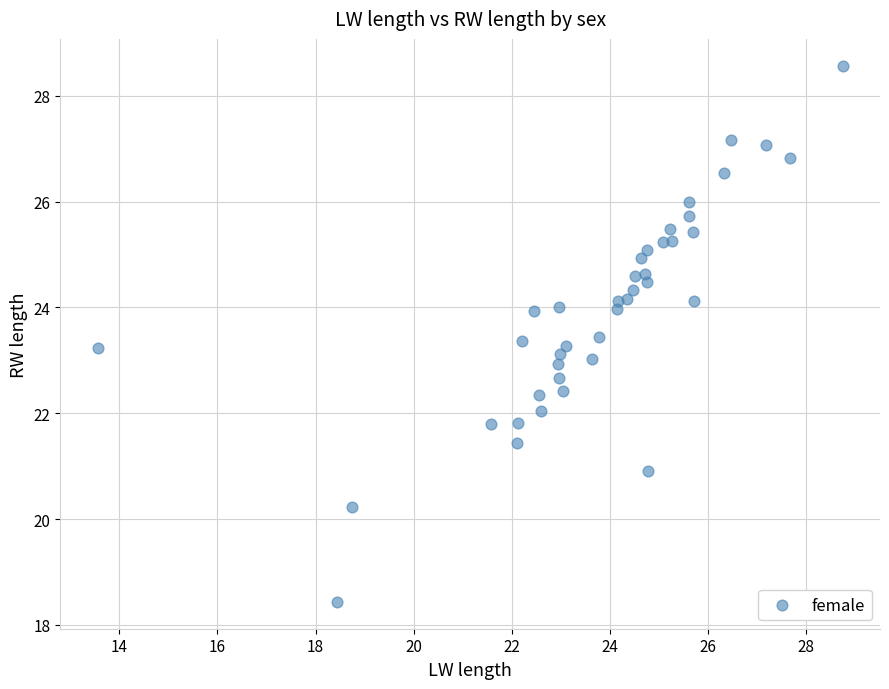

What is the range of X values (max minus min)?

15.2